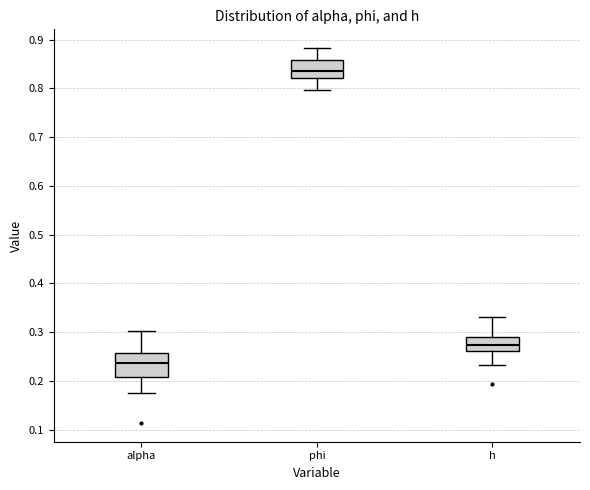

Which box has the lowest median line?

alpha